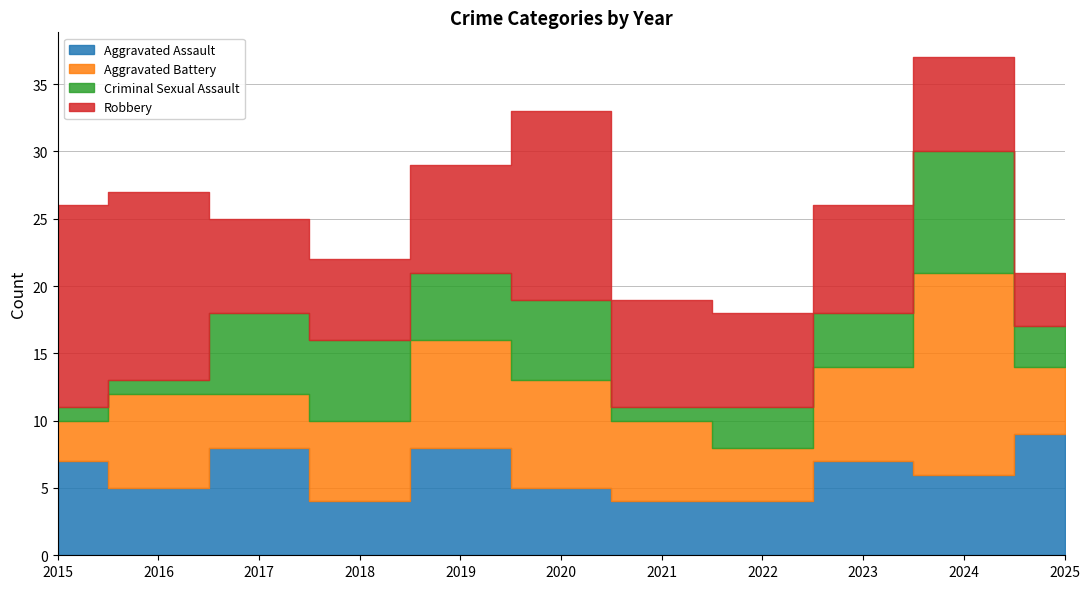

At which category is the sum across all series the highest?

2024